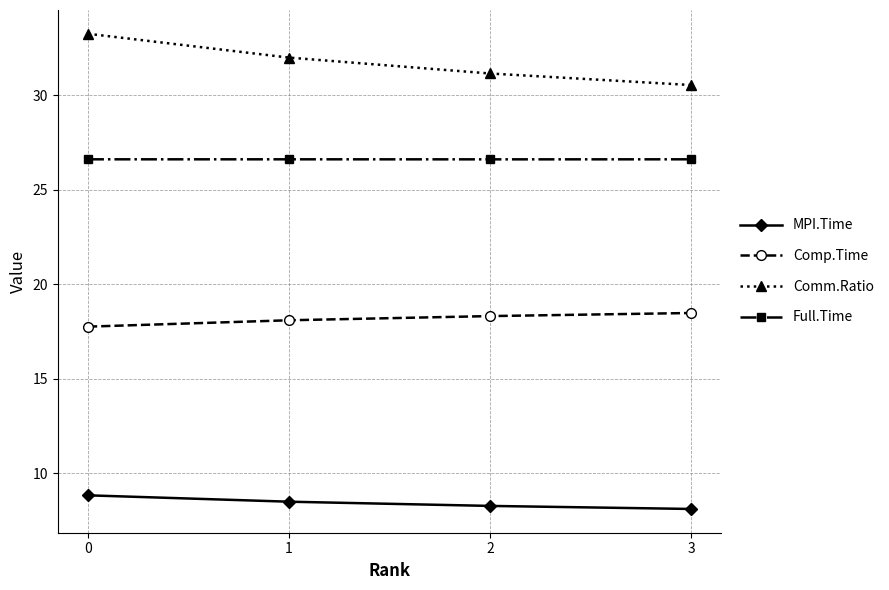

Reading right to left, list all the values displayed in this chart.

MPI.Time: 8.1	8.3	8.5	8.8
Comp.Time: 18.5	18.3	18.1	17.8
Comm.Ratio: 30.5	31.1	32.0	33.2
Full.Time: 26.6	26.6	26.6	26.6